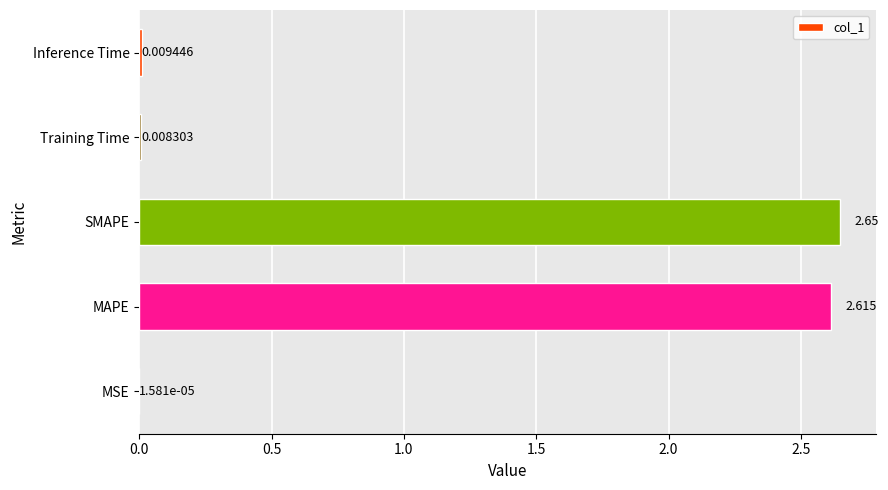

Between SMAPE and MSE, which is larger?

SMAPE